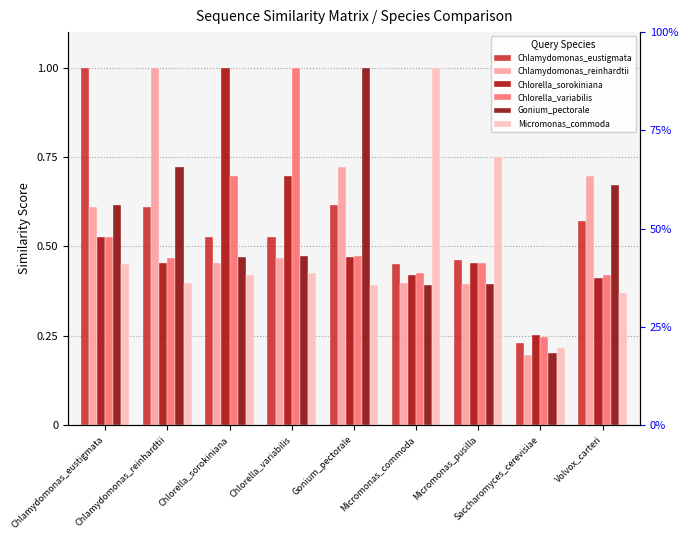

What is the sum of the Chlamydomonas_reinhardtii values at Chlamydomonas_eustigmata and Saccharomyces_cerevisiae?

0.8